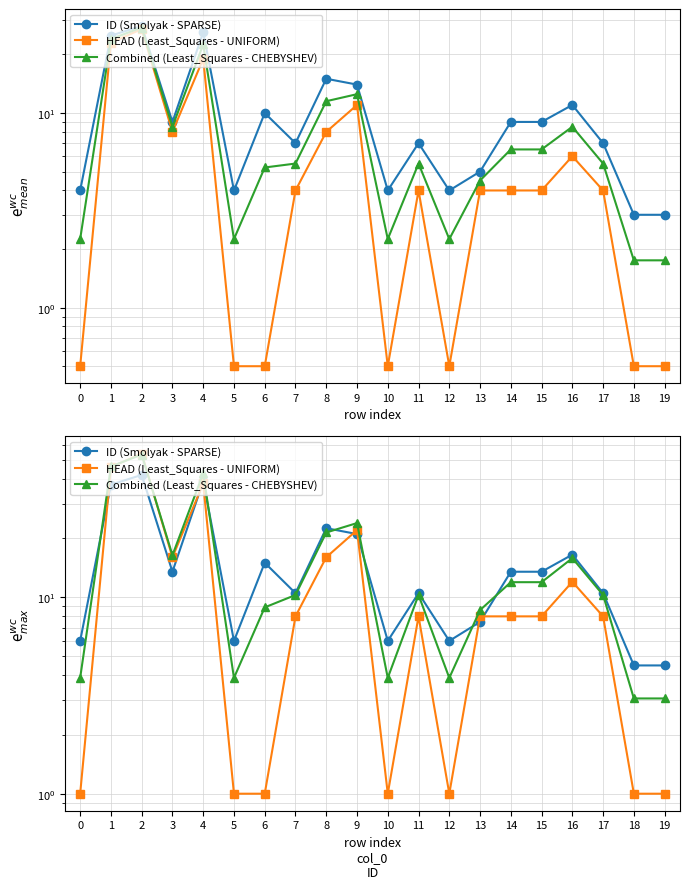

How many categories are shown in the chart?

20